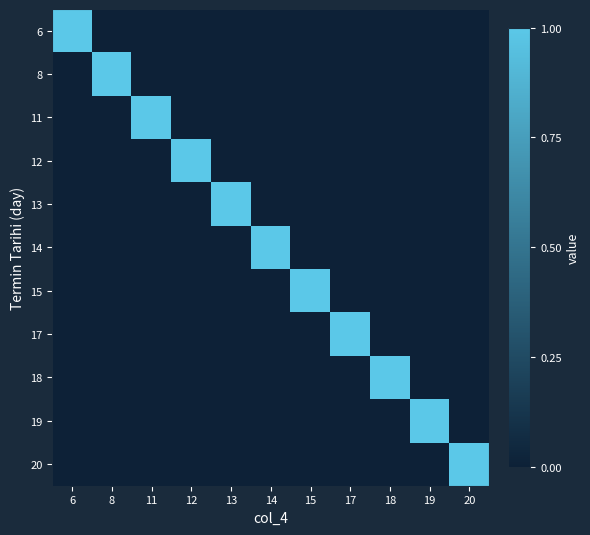

Which series has the widest spread of values?

6